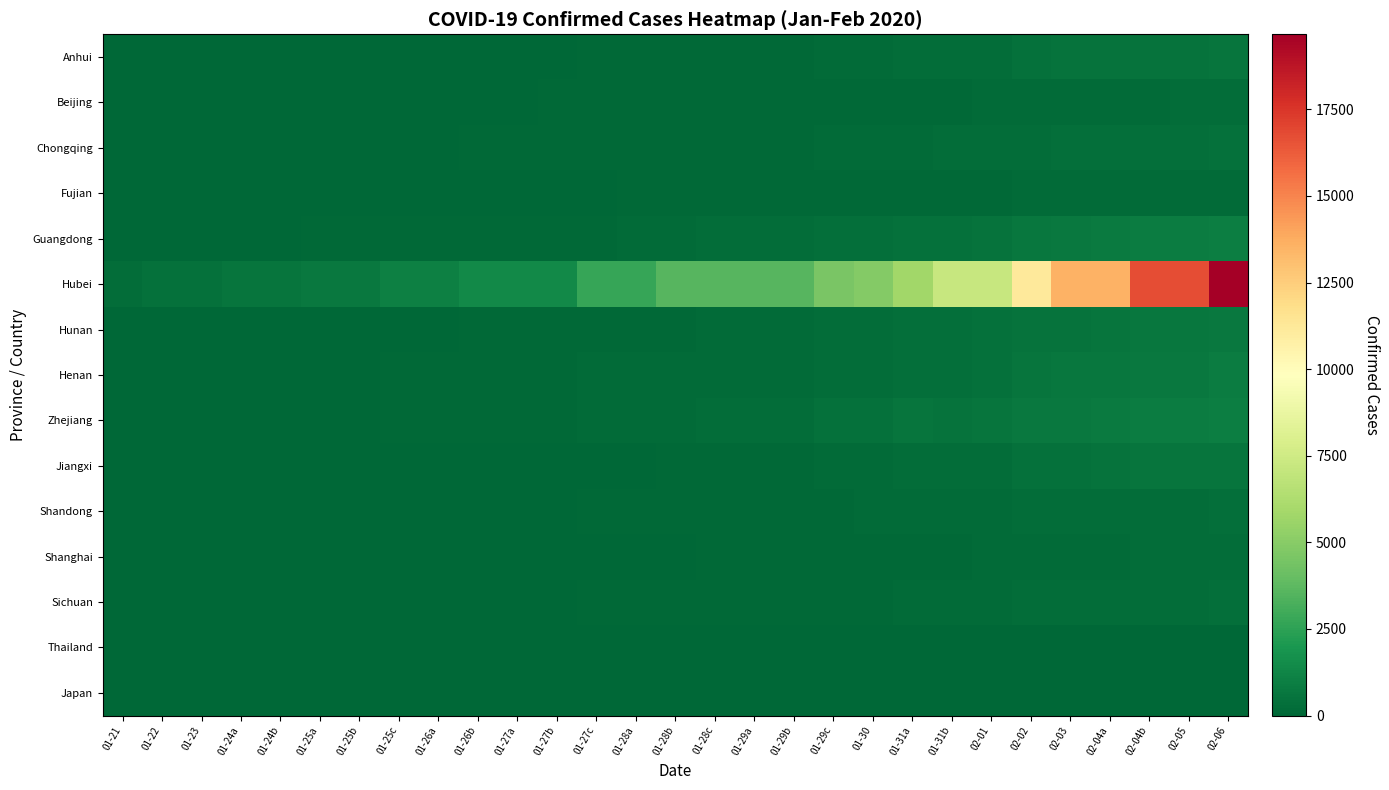

Which series changed the most between 01-23 and 01-27b?

Hubei